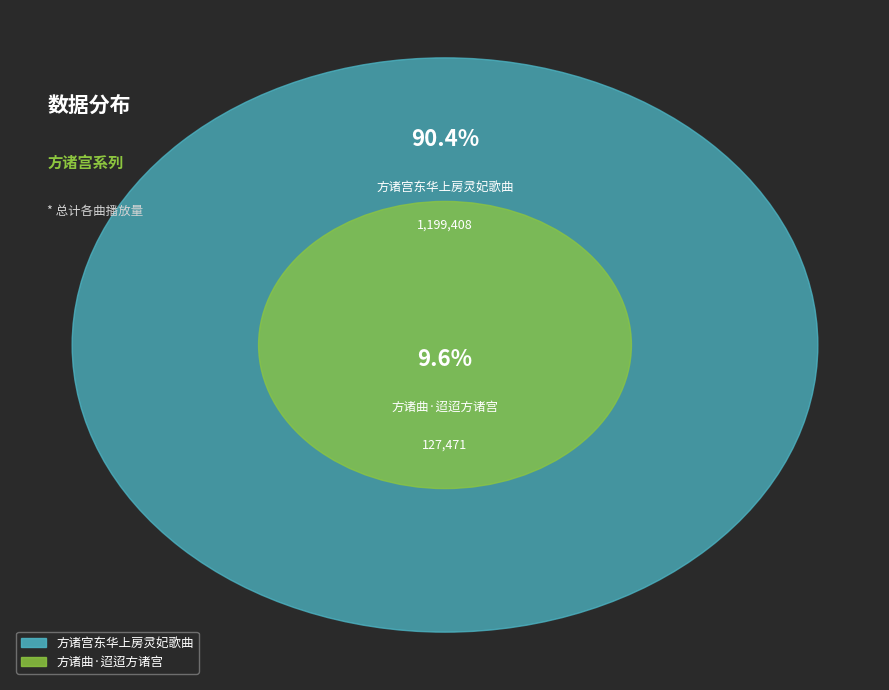

What is the largest slice in the pie chart?

方诸宫东华上房灵妃歌曲